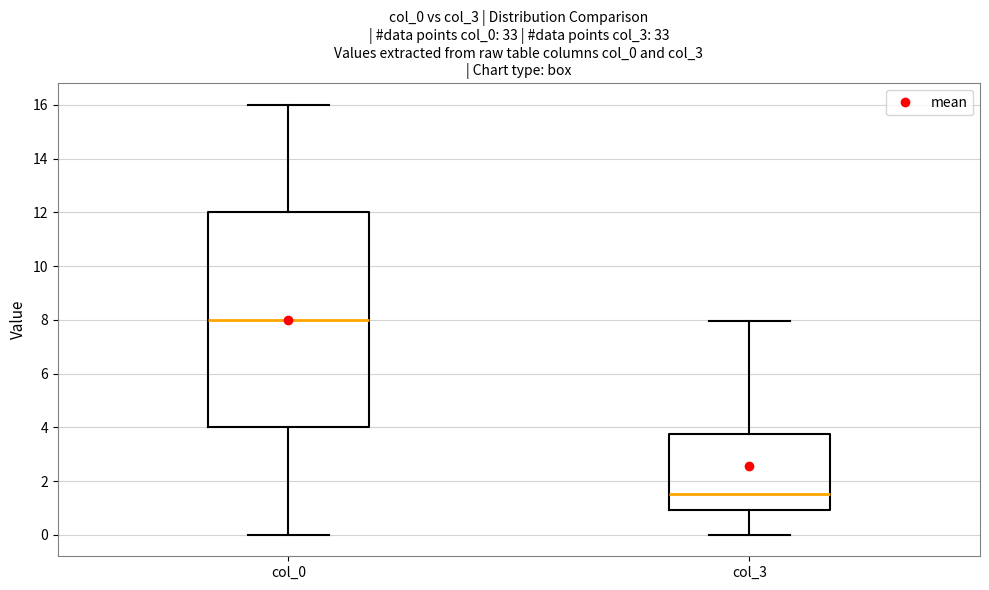

Where does the upper whisker of the box for col_3 end on the y-axis? The values are not printed on the chart, so give them approximately, as read against the axis.

8.0